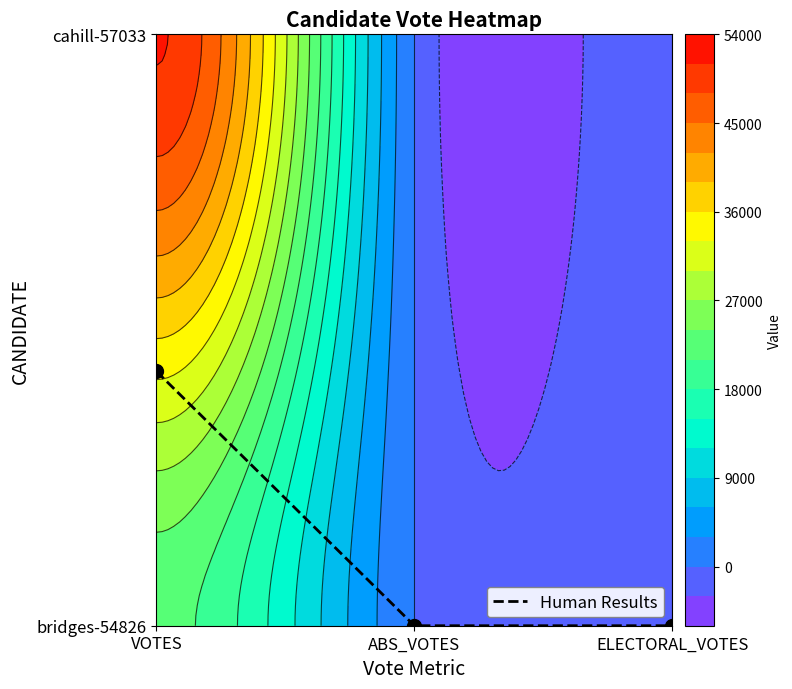

How many values are between 0 and 1?

3